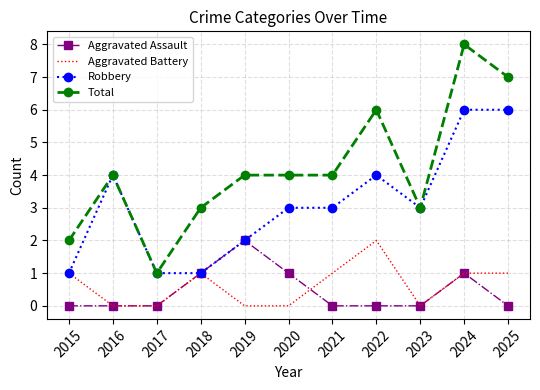

How many values in the Aggravated Battery series are below 1?

5